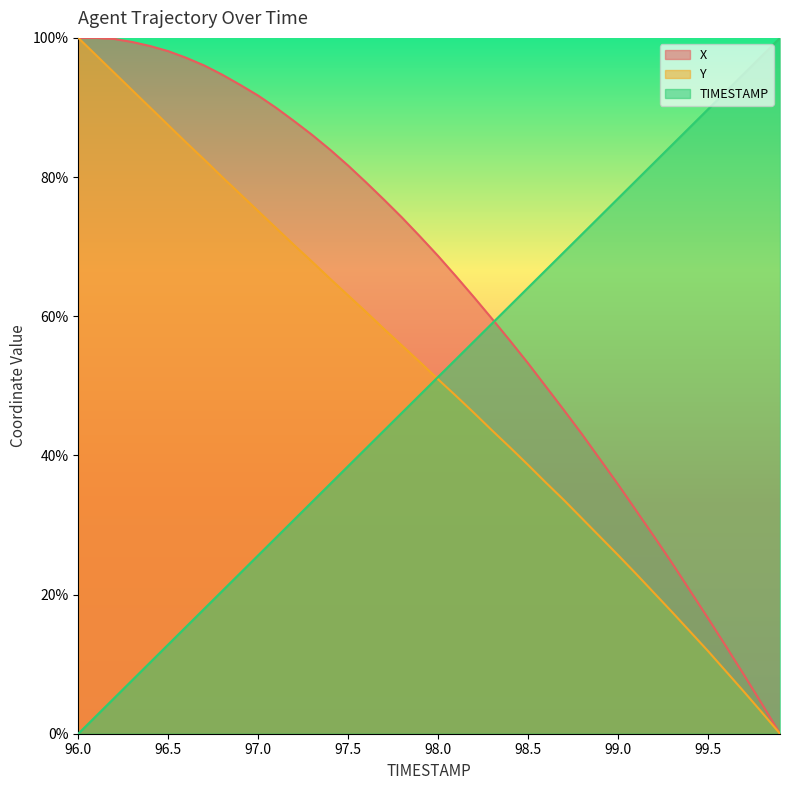

Which category has the lowest value in the TIMESTAMP series?

96.0